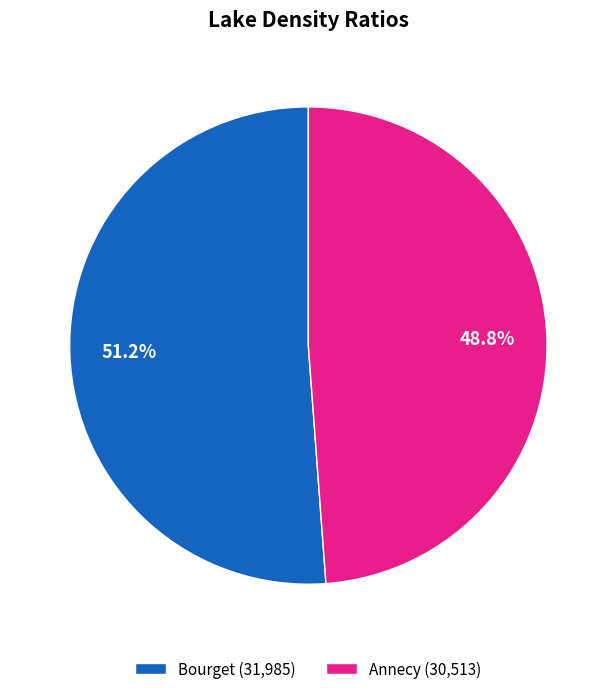

Which has a higher value, Bourget (31,985) or Annecy (30,513)?

Bourget (31,985)